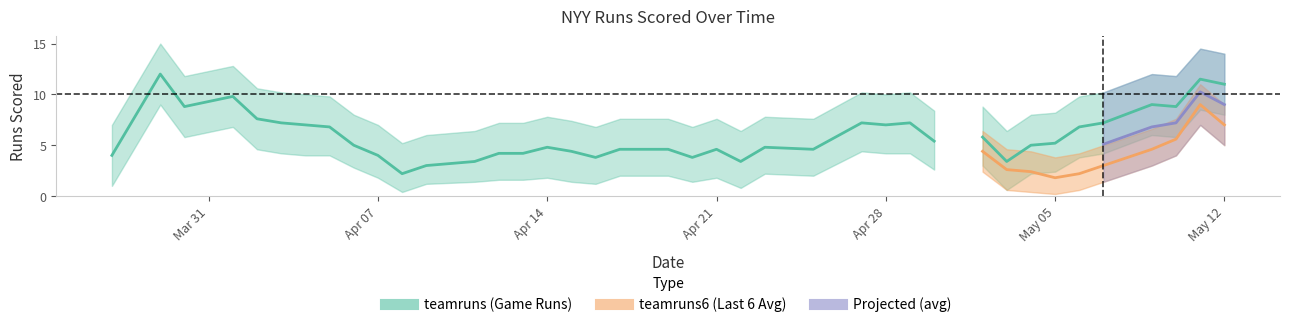

Which series has the largest total across all categories?

teamruns